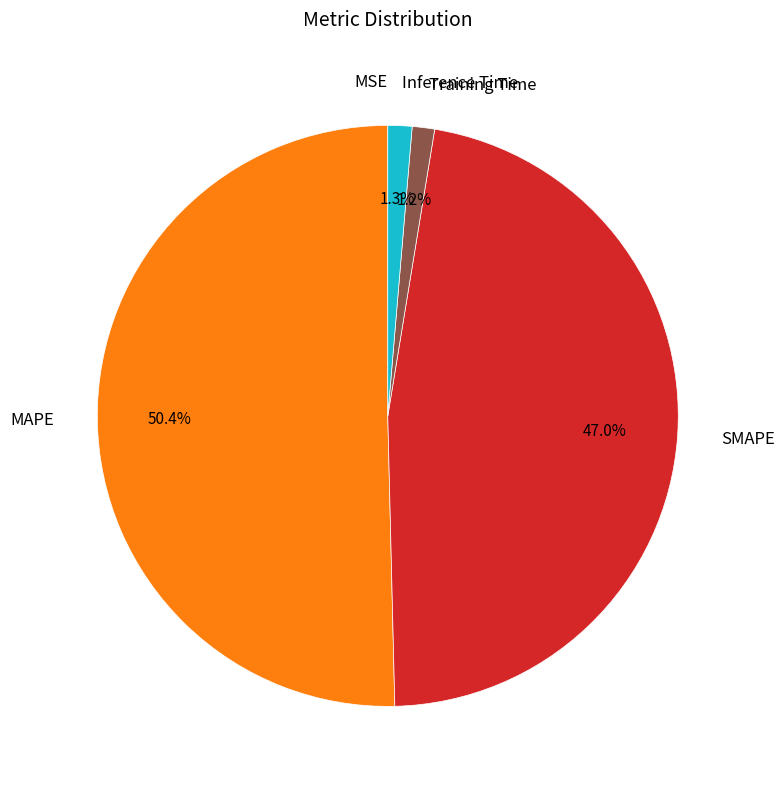

Is there any slice that represents more than half of the pie?

Yes